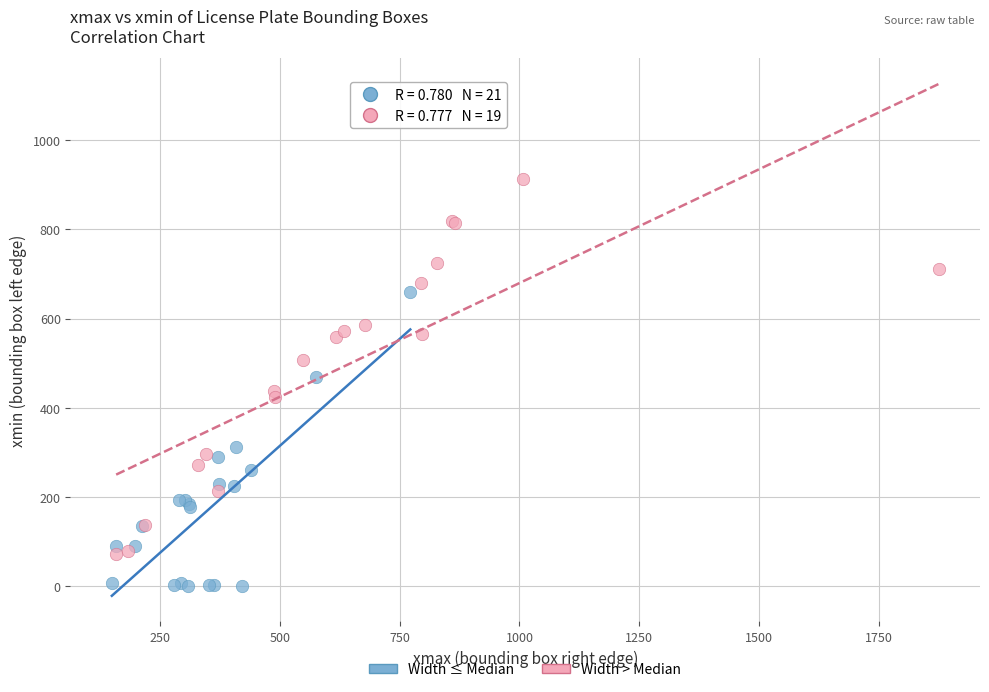

Which series contains the highest Y value?

Width > Median